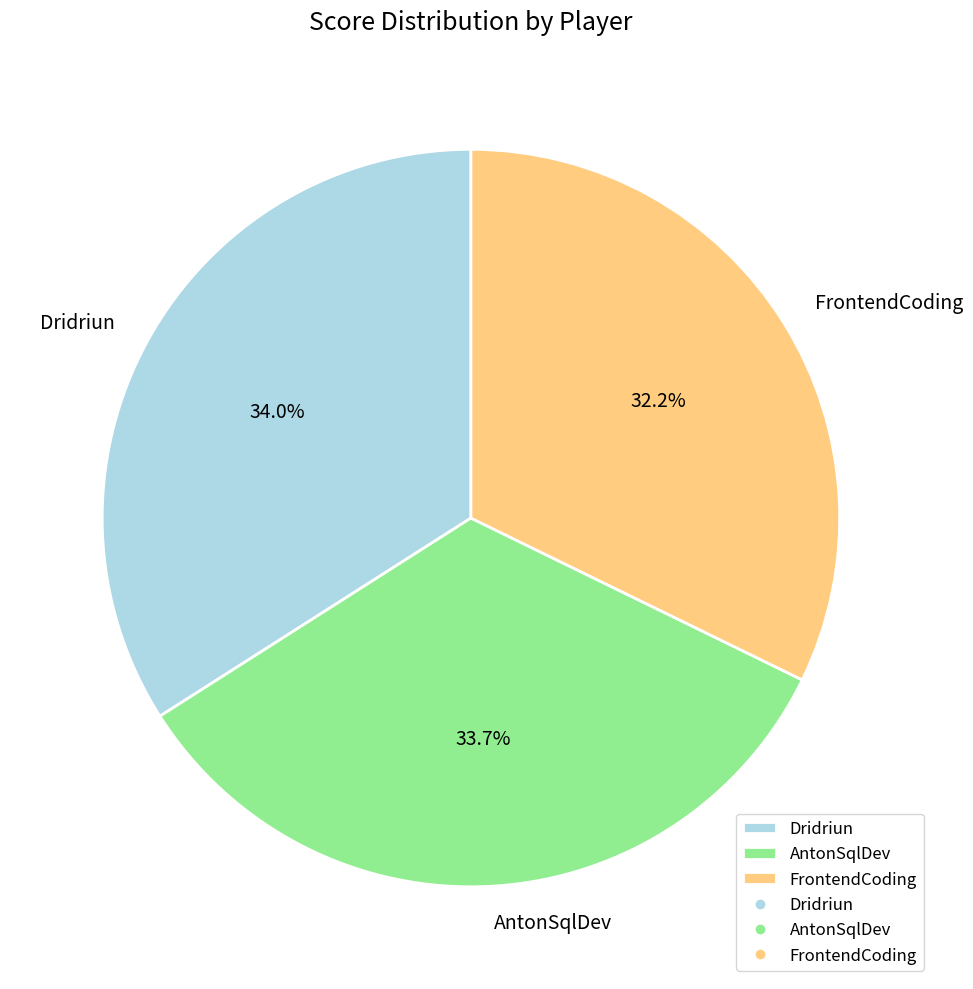

To the nearest percent, what percentage of the pie is FrontendCoding?

32%